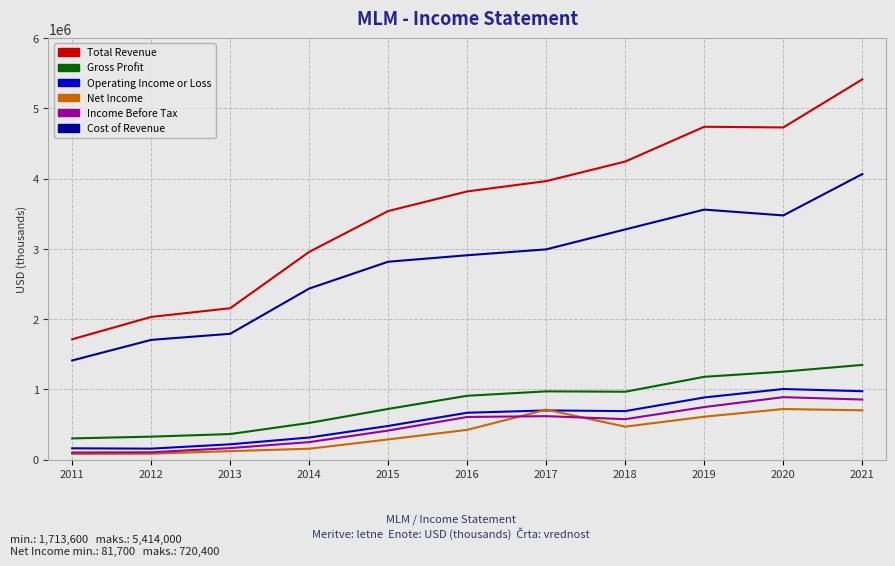

Which category has the highest value in the Total Revenue series?

2021